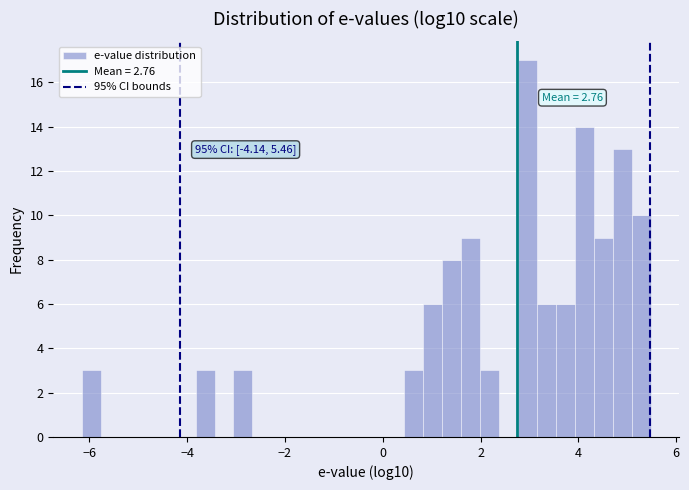

Around what value on the x-axis is the tallest bar? Give the approximate position of its centre, as read against the axis.

3.0